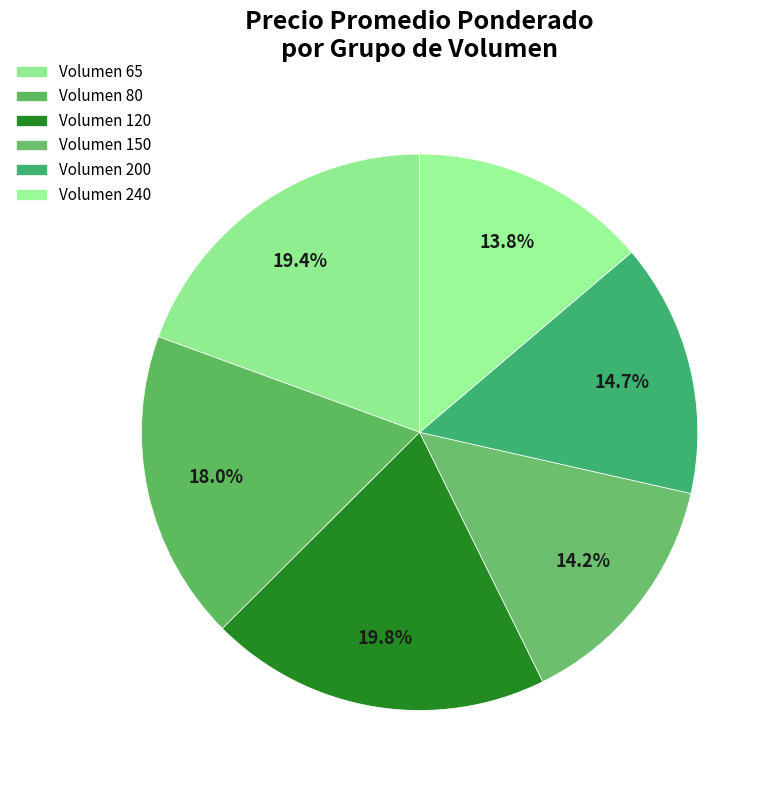

Count the number of slices in the pie.

6